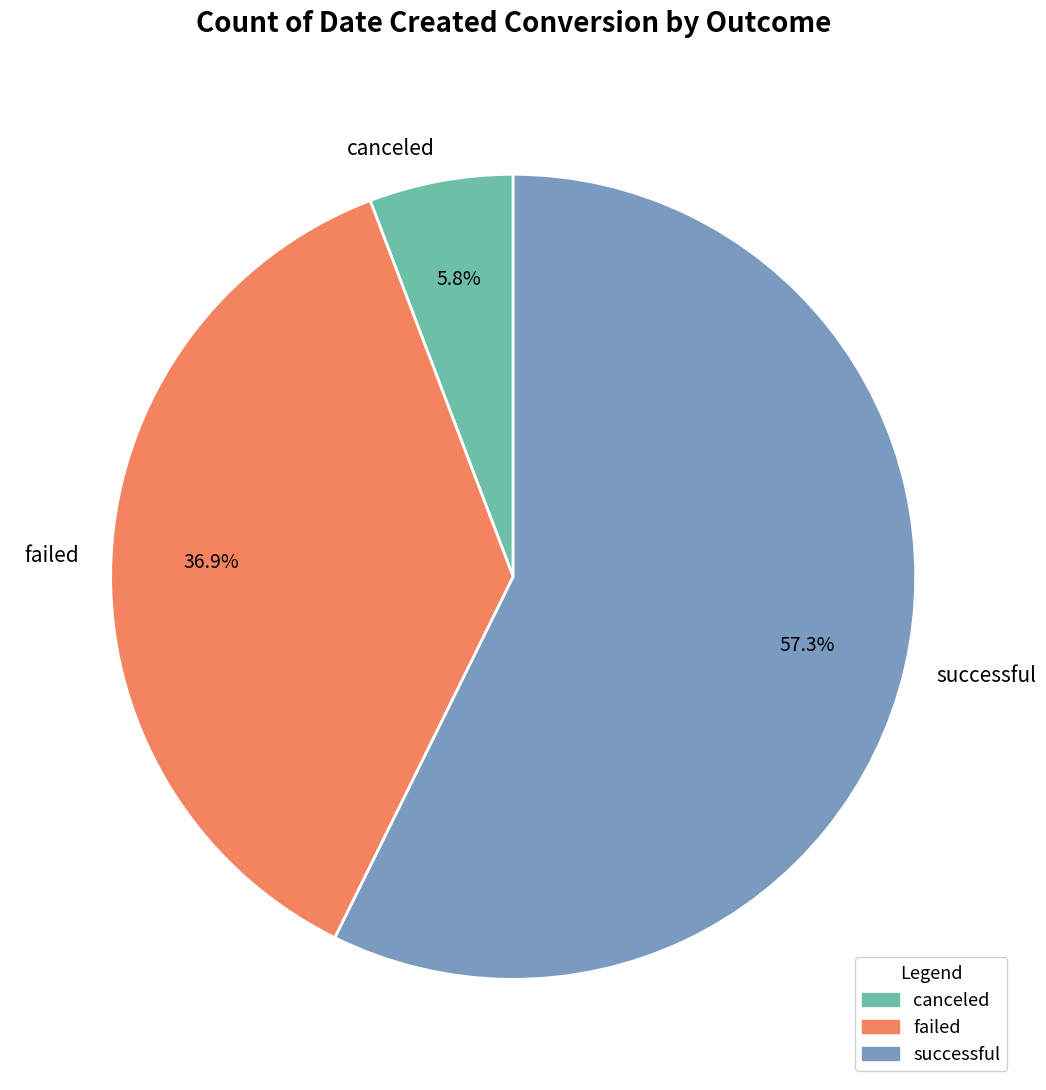

Is the sum of canceled and successful greater than half?

Yes